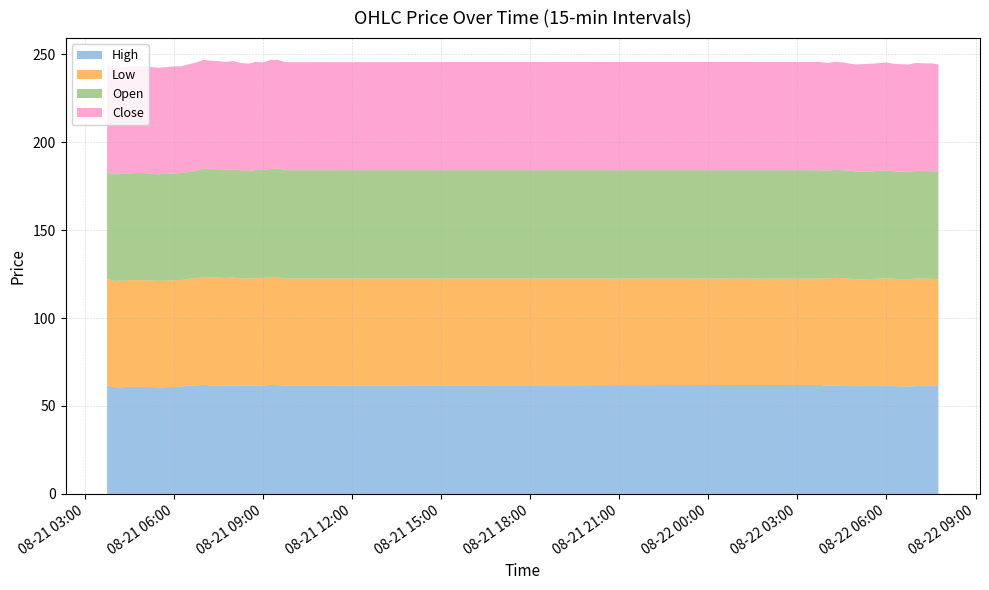

What is the minimum value for High?

60.6